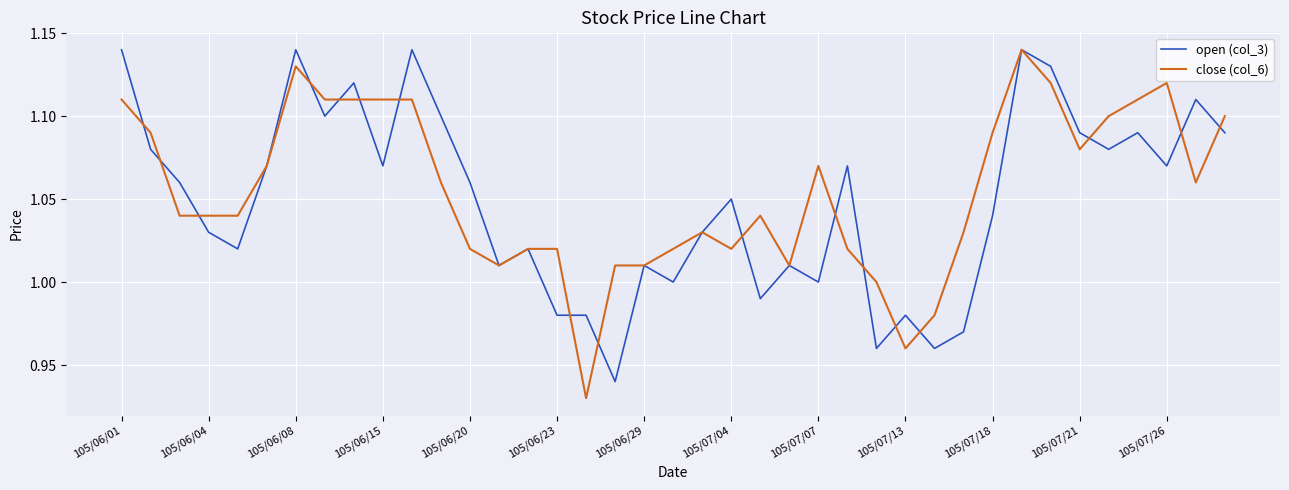

What is the difference between the second highest and second lowest values in the open (col_3) series?

0.2